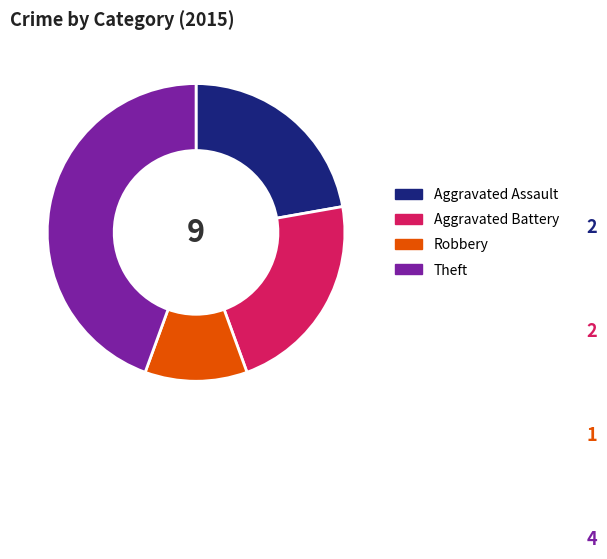

Combined, do Aggravated Battery and Robbery account for over 50%?

No